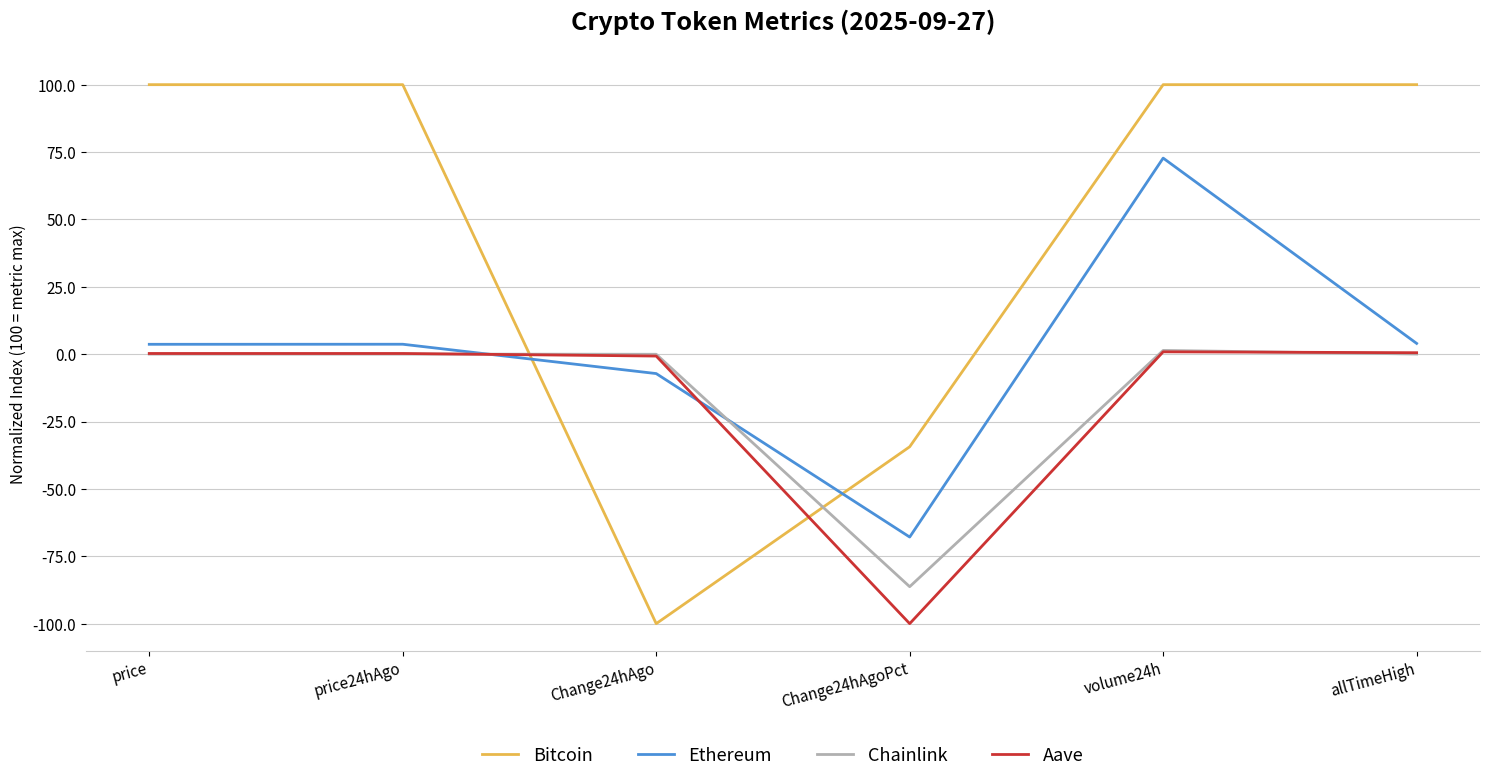

True or false: Bitcoin and Ethereum intersect in this chart.

True